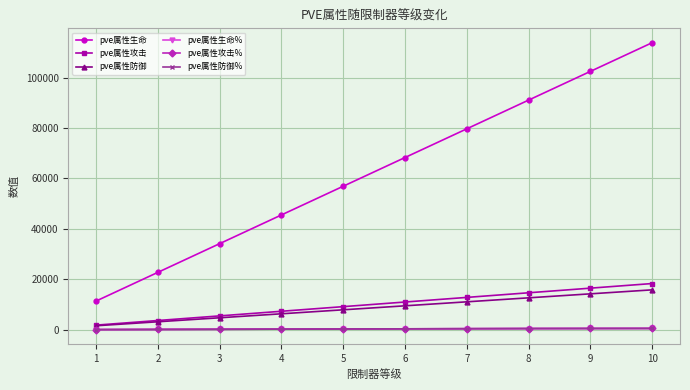

List the series in order of their peak value, highest first.

pve属性生命, pve属性攻击, pve属性防御, pve属性生命%, pve属性攻击%, pve属性防御%